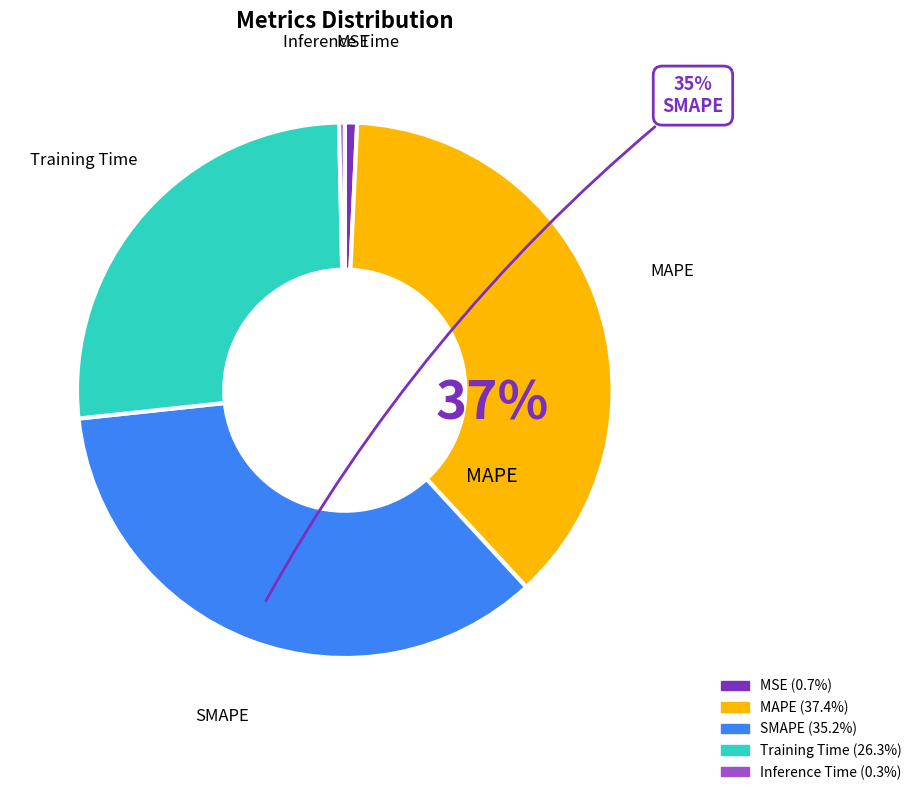

To the nearest percent, what is the average slice percentage?

20%